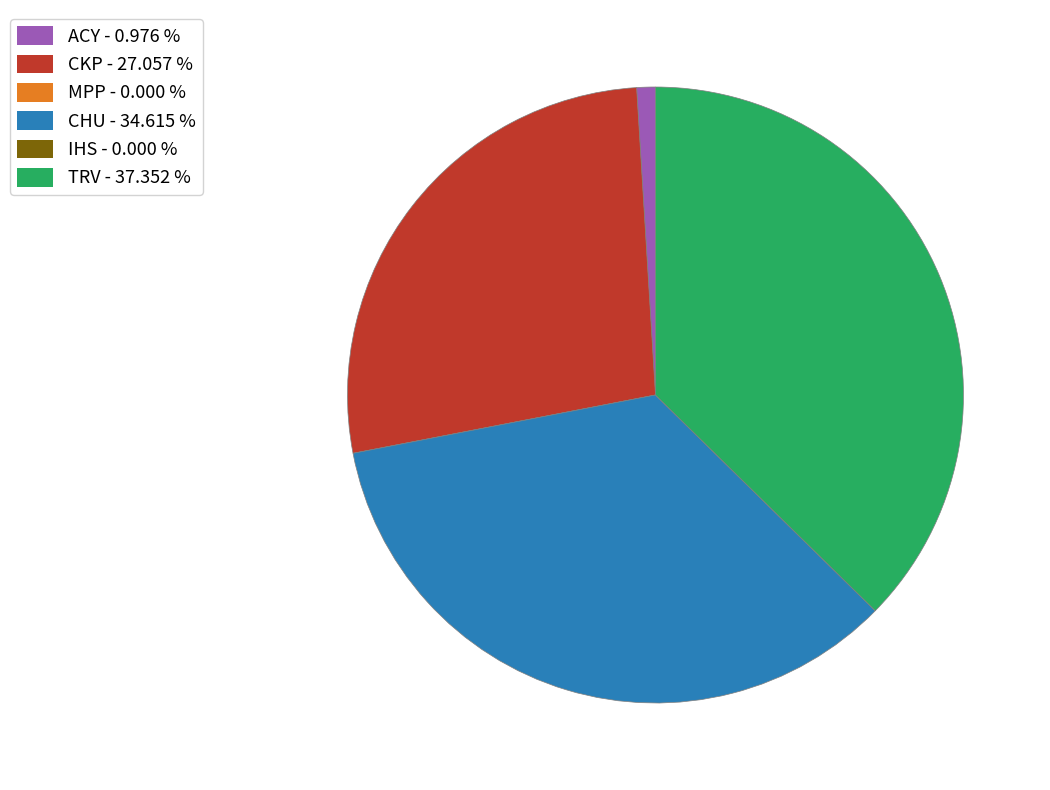

Which slice is the largest?

TRV